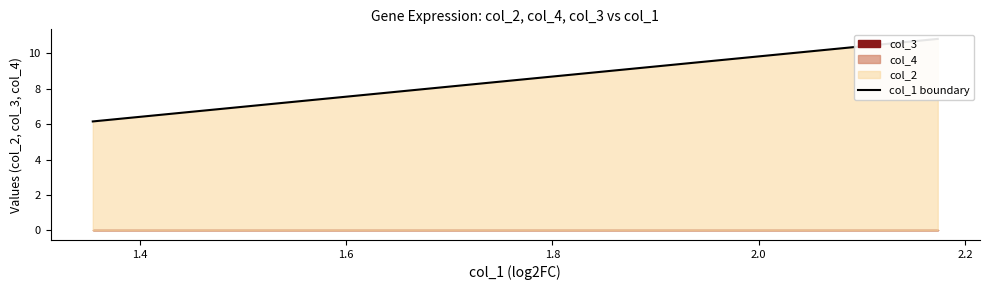

What is the change in value from 1.8 to 2.0?

+0.1